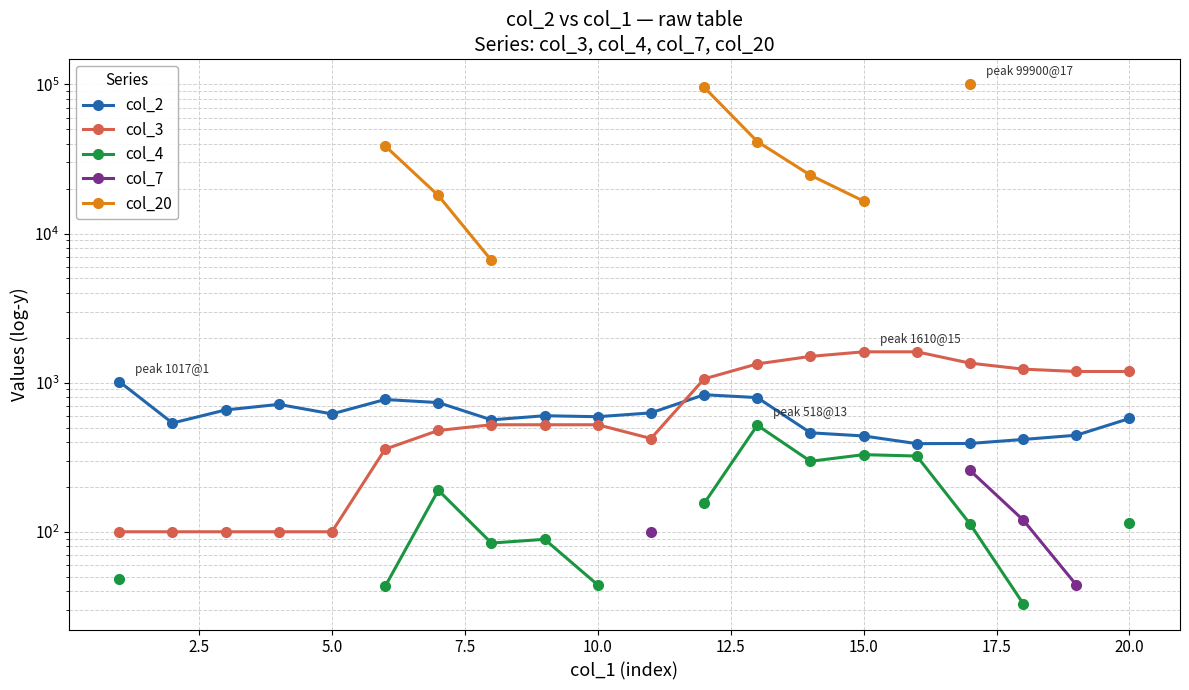

What is the greatest value displayed?

99900.0